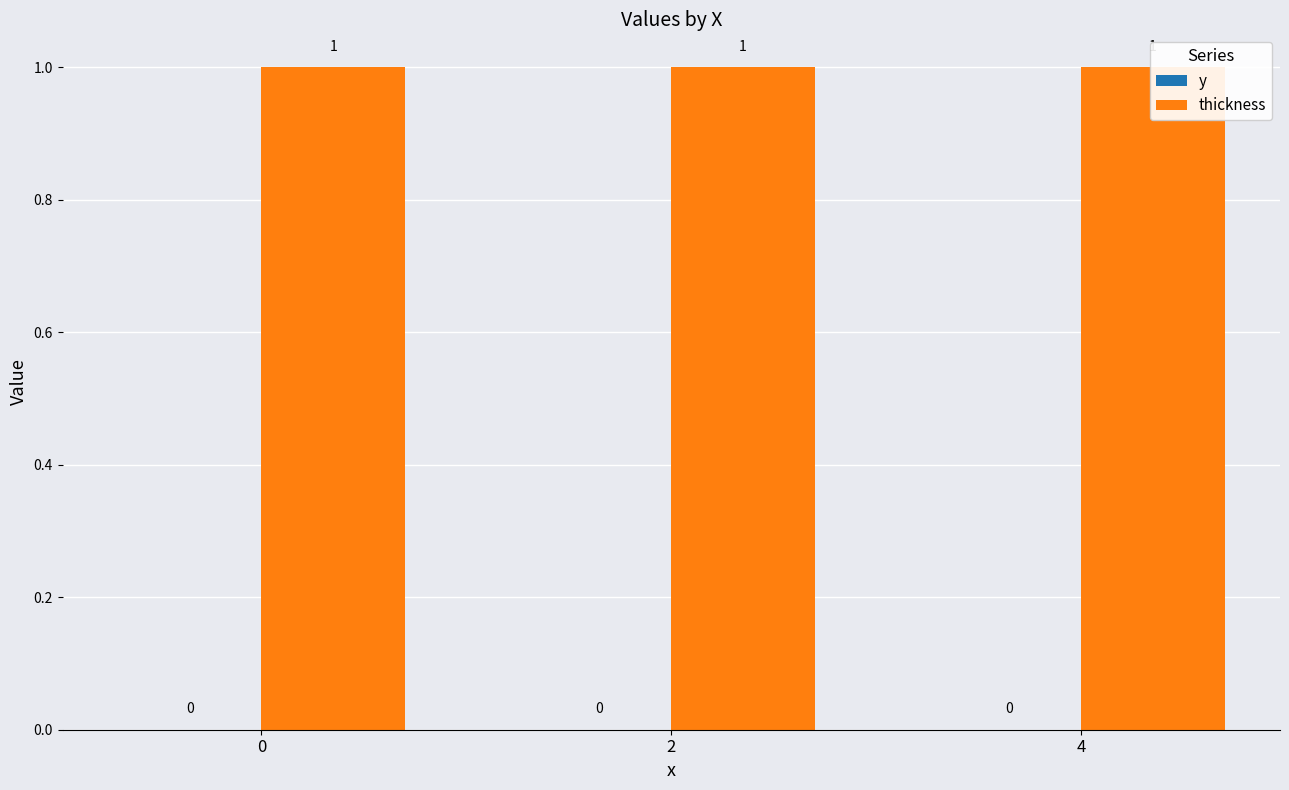

What are all the series names shown in the legend?

y, thickness